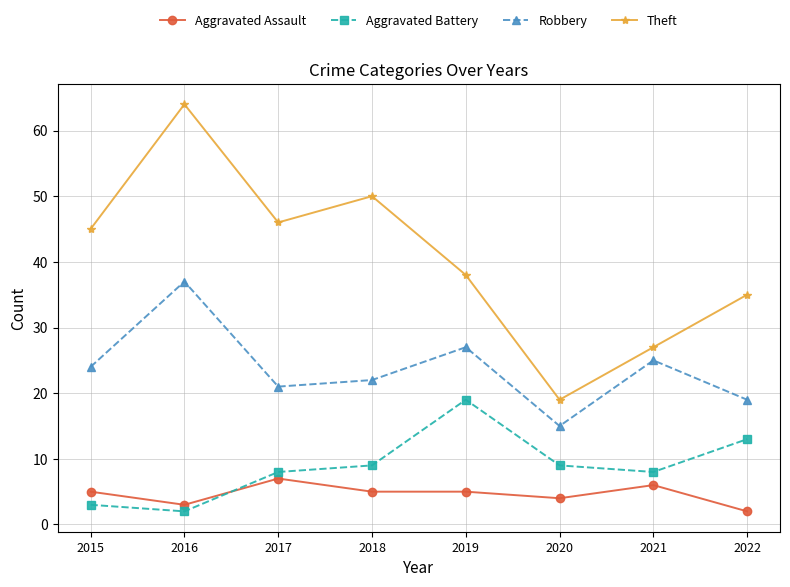

Reading right to left, what are all the values shown in this chart?

Aggravated Assault: 2022=2	2021=6	2020=4	2019=5	2018=5	2017=7	2016=3	2015=5
Aggravated Battery: 2022=13	2021=8	2020=9	2019=19	2018=9	2017=8	2016=2	2015=3
Robbery: 2022=19	2021=25	2020=15	2019=27	2018=22	2017=21	2016=37	2015=24
Theft: 2022=35	2021=27	2020=19	2019=38	2018=50	2017=46	2016=64	2015=45